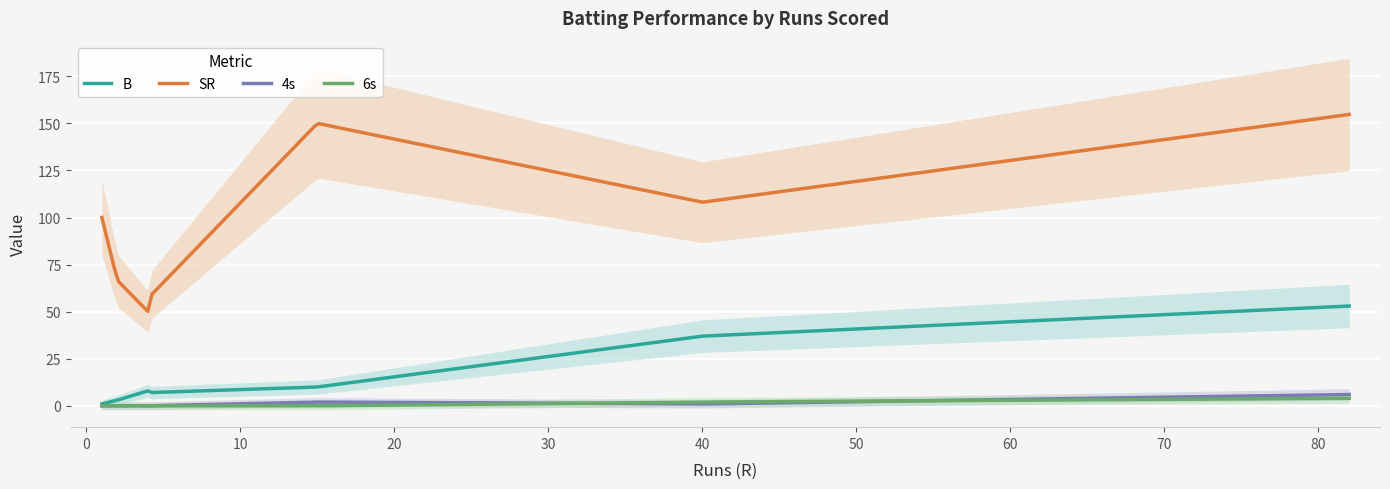

True or false: 6s and 4s cross at least once.

False